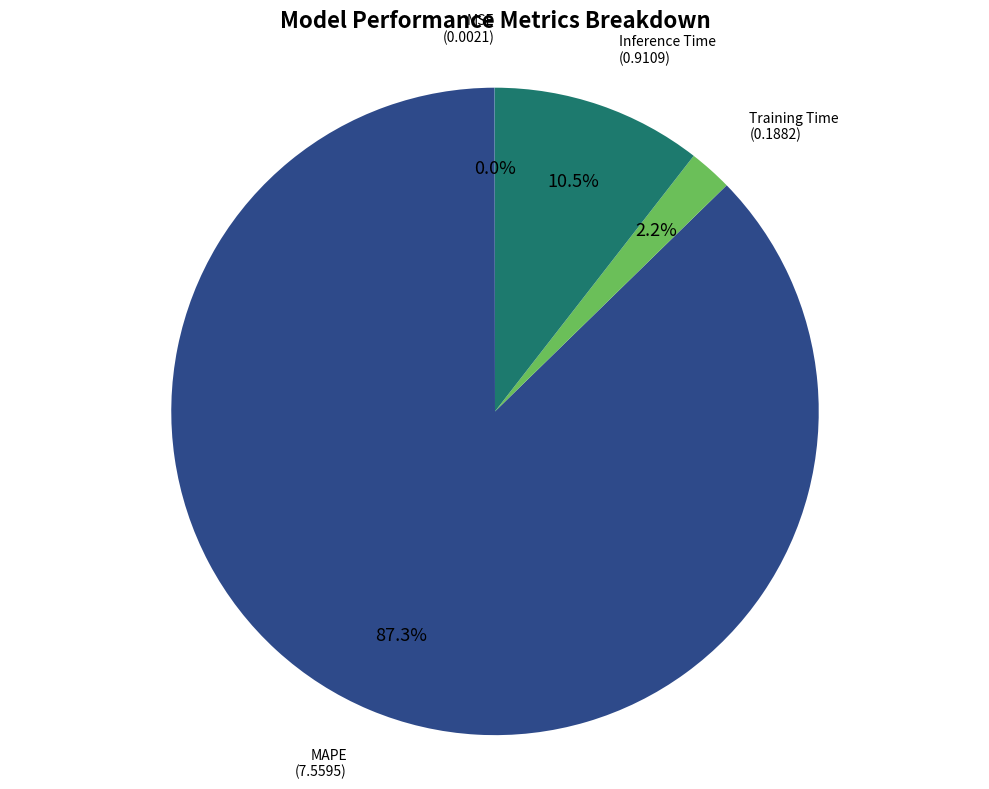

Is there any slice that represents more than half of the pie?

Yes